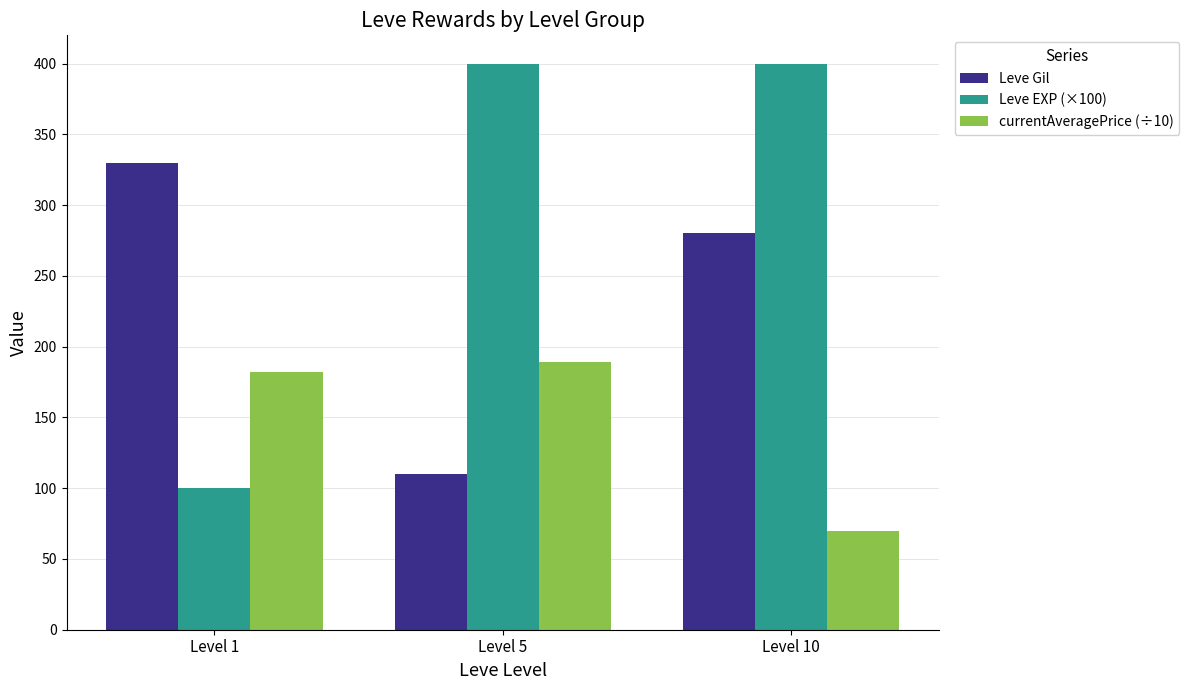

What is the sum of the Leve Gil values at Level 1 and Level 10?

610.0